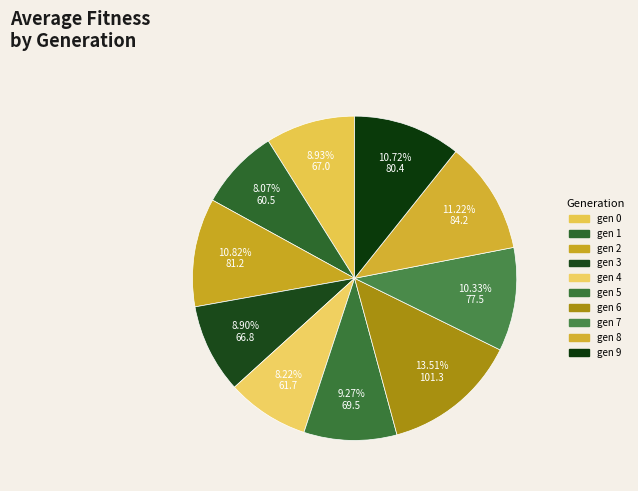

How many segments does this pie chart have?

10